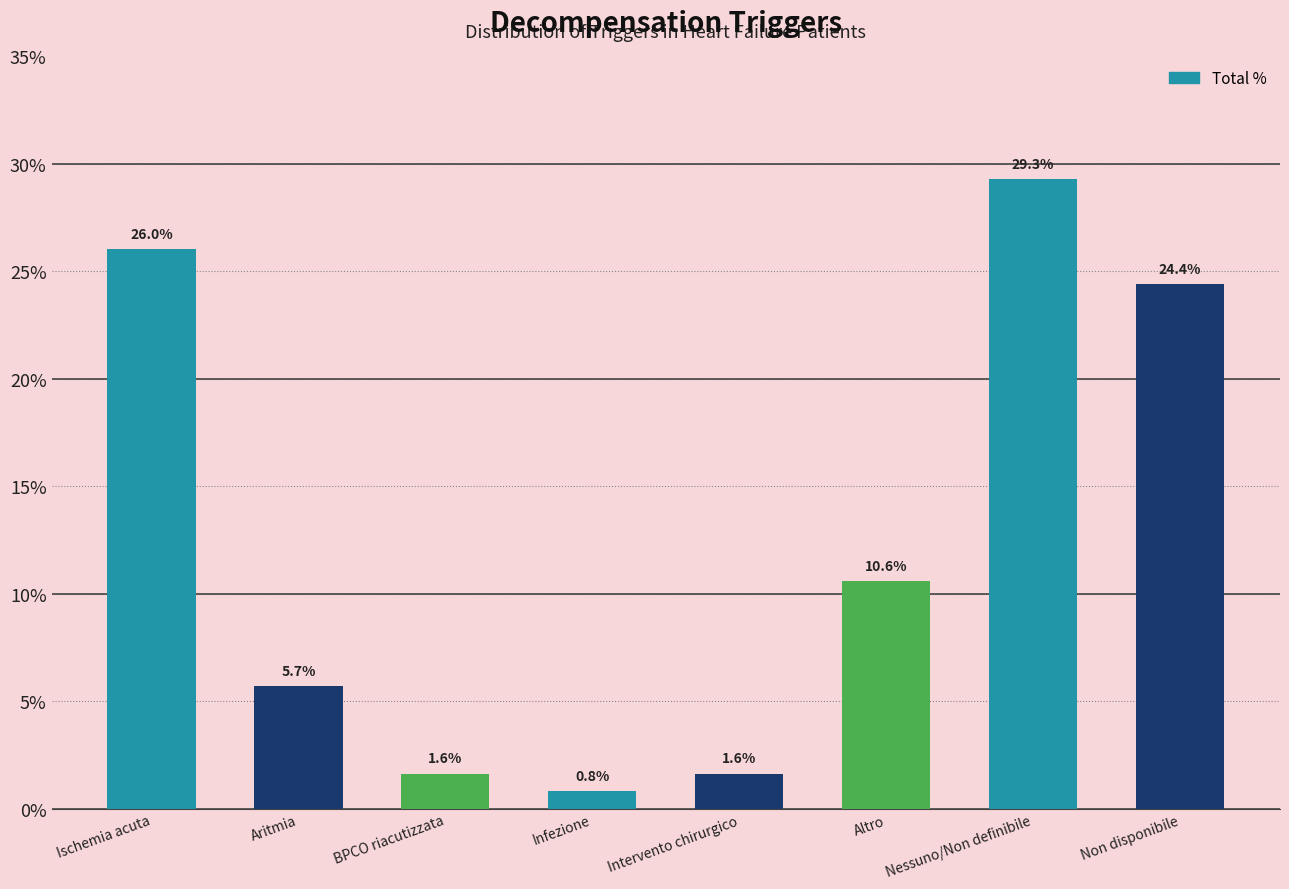

The chart shows a value of 1.6 at BPCO riacutizzata. True or false?

True